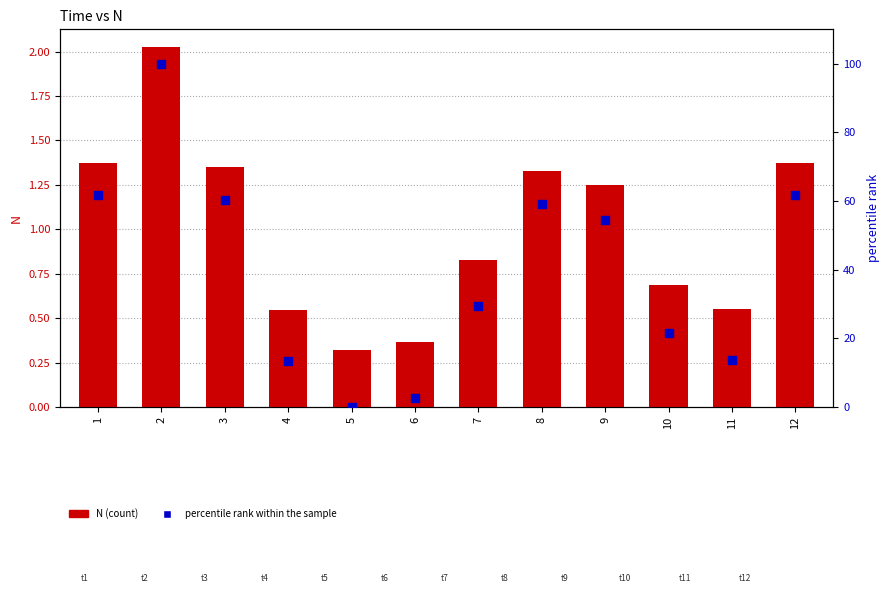

Which series has the largest Y range (max minus min)?

percentile rank within the sample